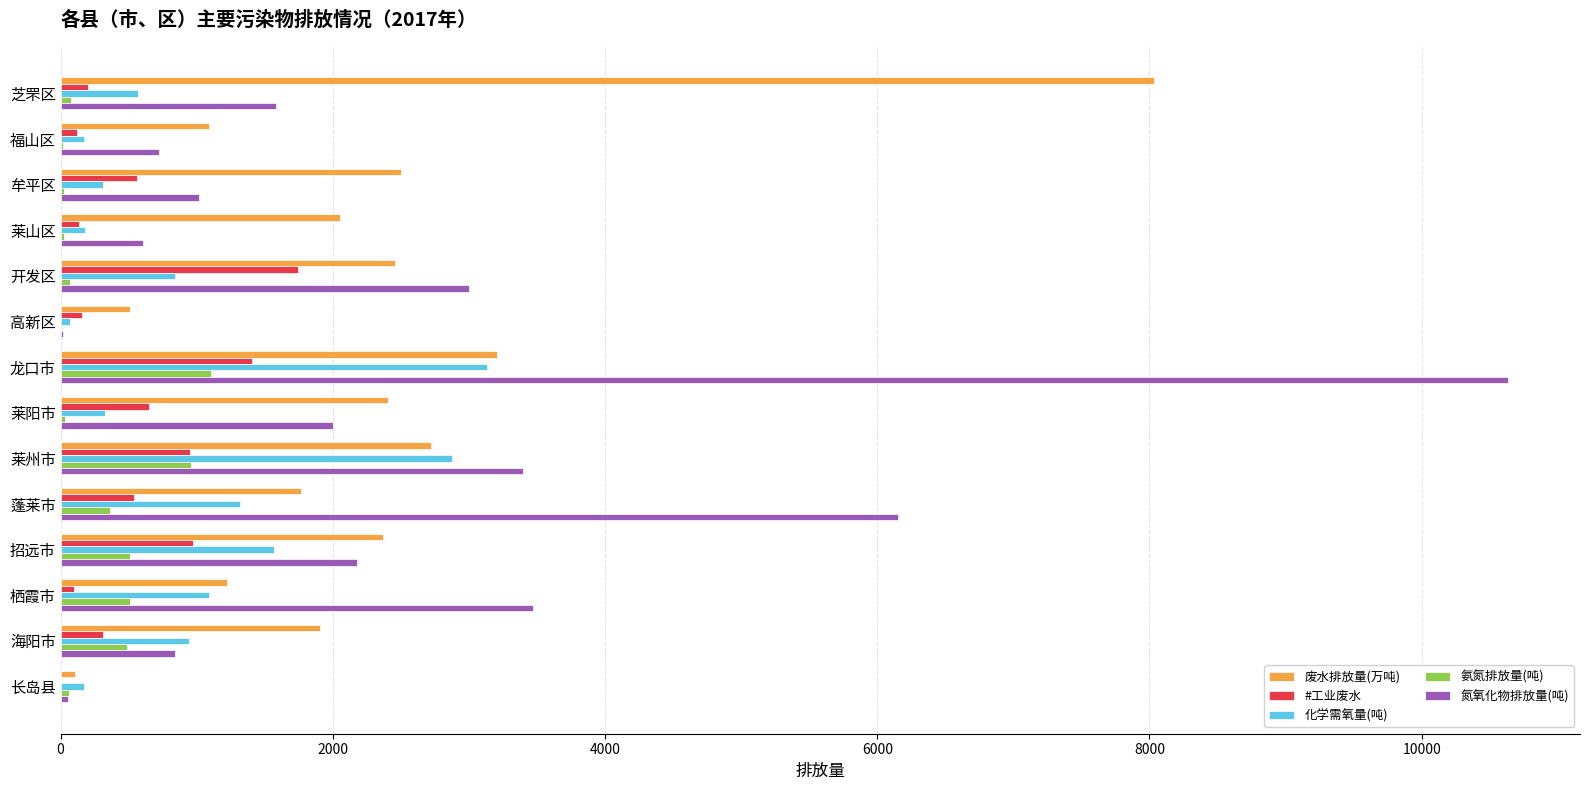

True or false: 废水排放量(万吨) has a value of 1224.1 at 栖霞市.

True